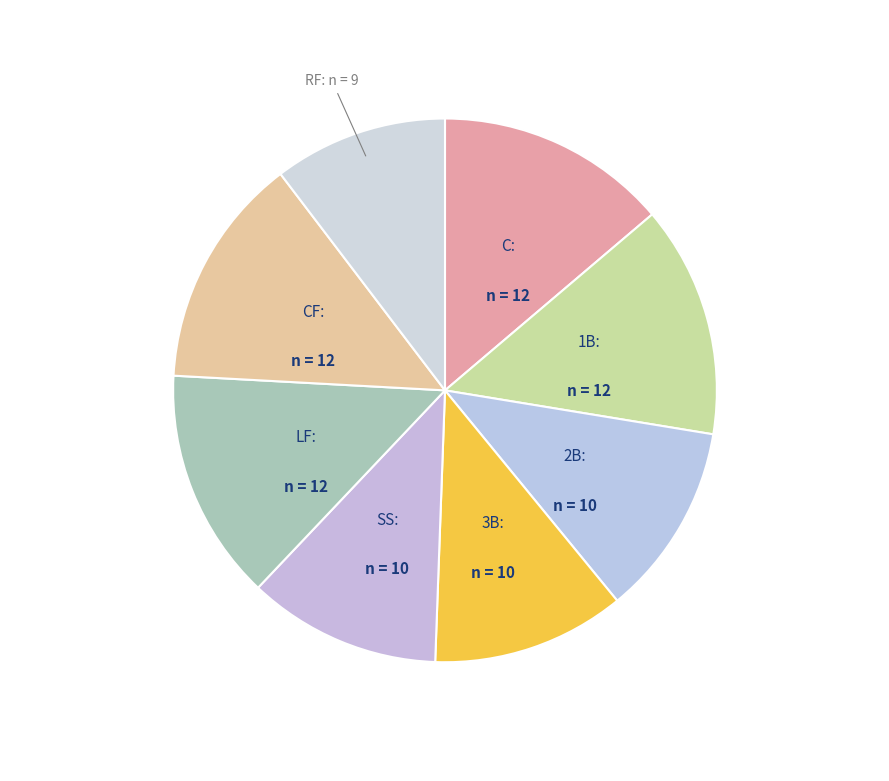

To the nearest percent, what is the average slice percentage?

12%